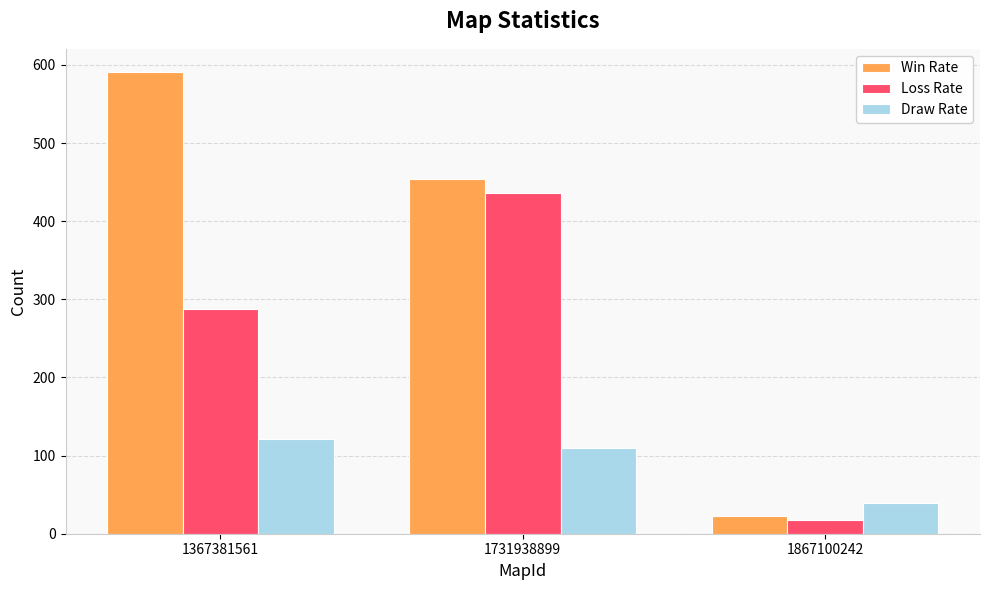

What is the total value across all series at 1367381561?

1000